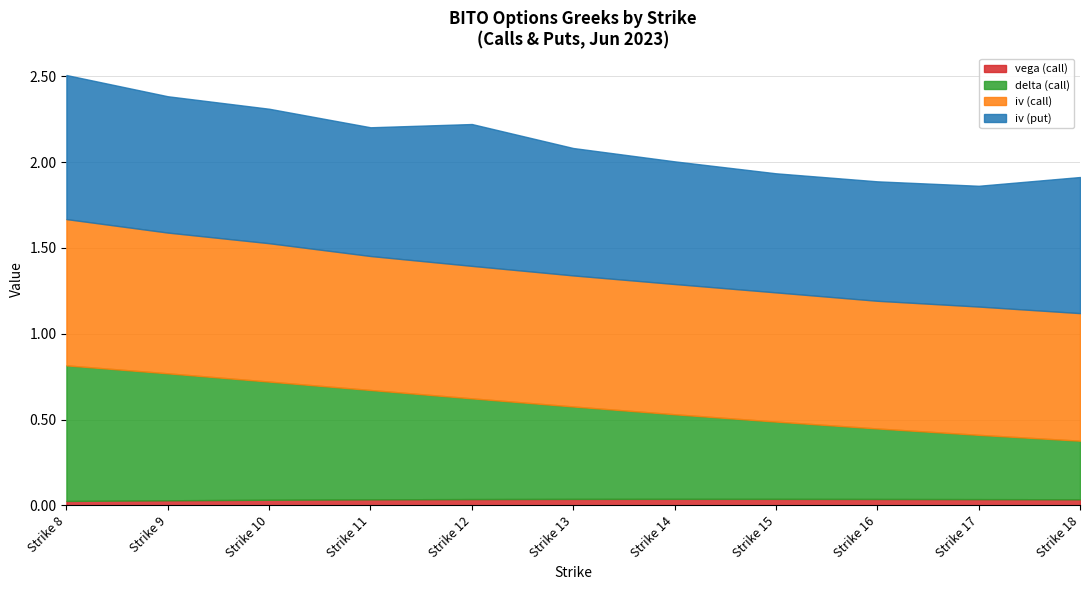

At which category does iv_put reach its first local peak?

Strike 12